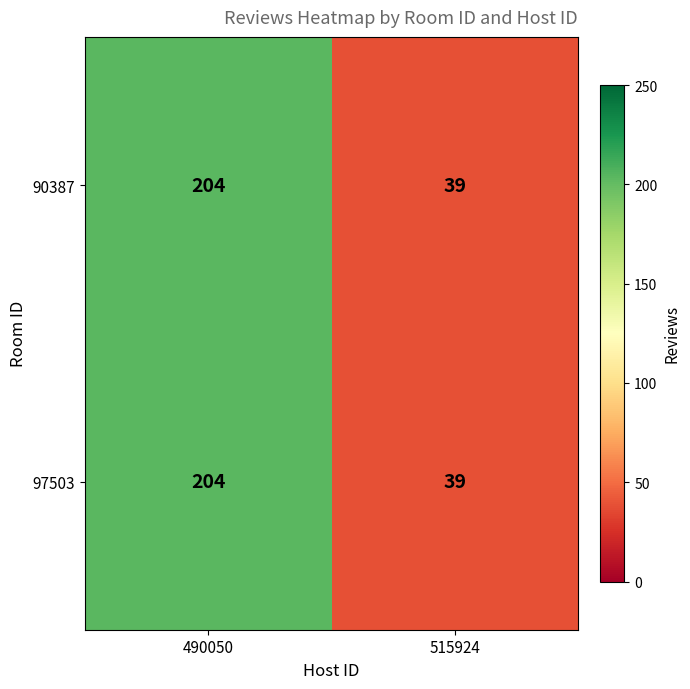

List the labels in order of 97503 value, largest first.

490050, 515924